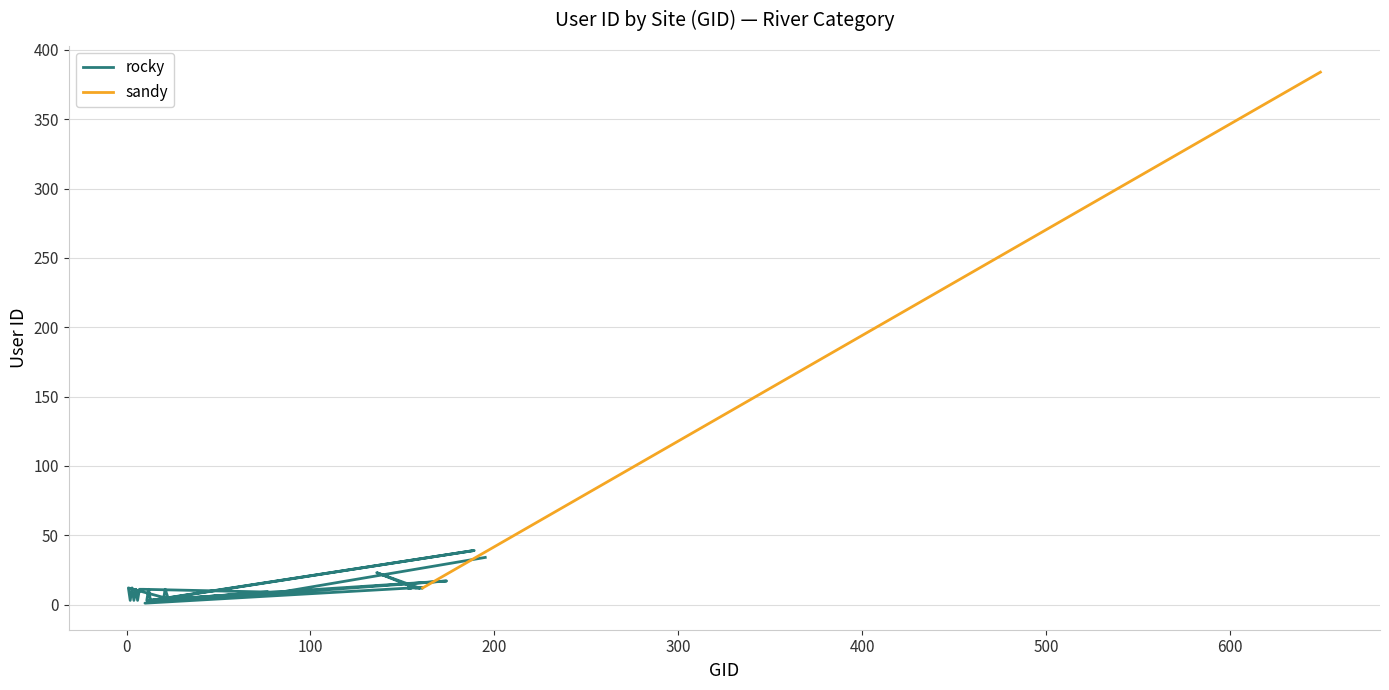

What is the value of the 33rd point from the left?

3